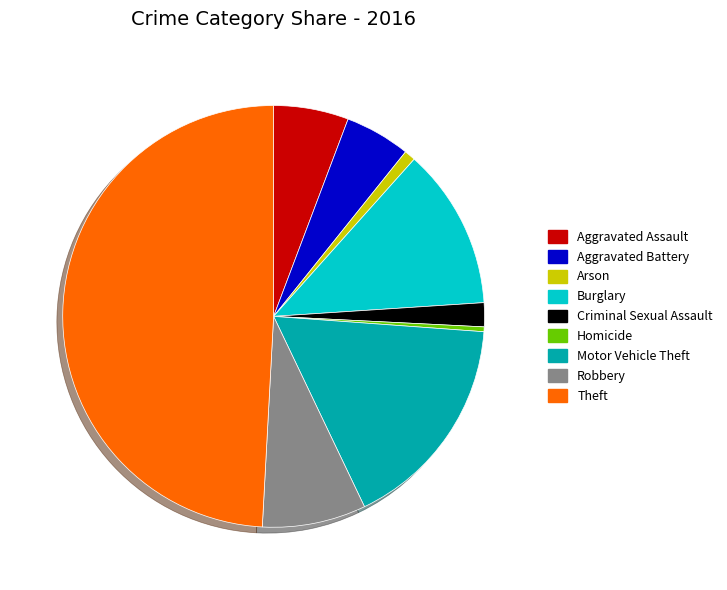

Approximately how many times larger is the value at Motor Vehicle Theft compared to Aggravated Battery?

3.3